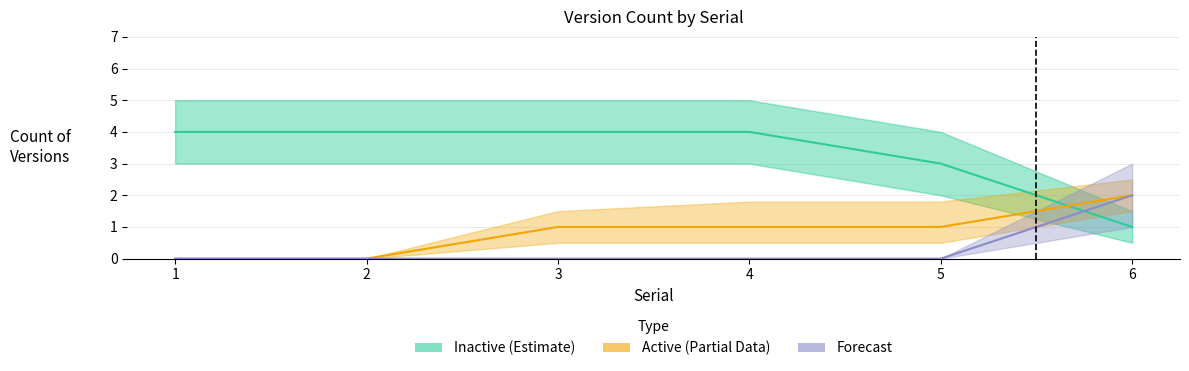

Where is Active (Partial) nearest to the value 1?

3